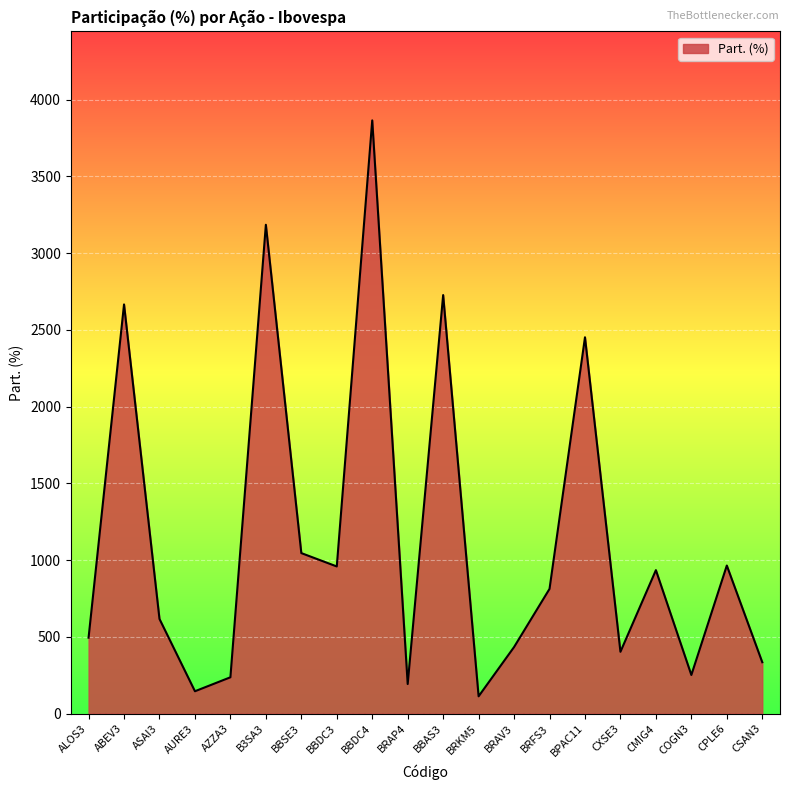

What is the change in value from ALOS3 to COGN3?

-243